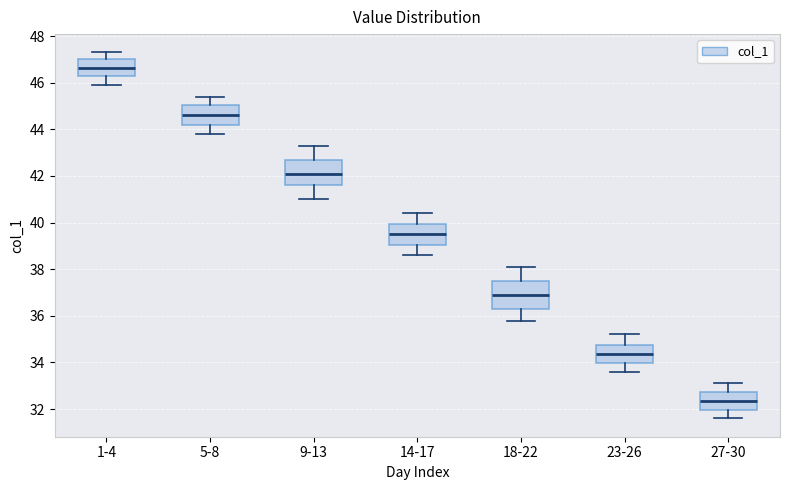

Reading left to right, transcribe this box plot: for each box, give where its median line is, the range the box spans, and where its two whiskers end, as read against the y-axis. The values are not printed on the chart, so give them approximately, as read against the axis.

1-4: median 46.6, box 46.2 to 47.0, whiskers 46.0 to 47.4
5-8: median 44.6, box 44.2 to 45.0, whiskers 43.8 to 45.4
9-13: median 42.2, box 41.6 to 42.8, whiskers 41.0 to 43.4
14-17: median 39.6, box 39.0 to 40.0, whiskers 38.6 to 40.4
18-22: median 37.0, box 36.4 to 37.6, whiskers 35.8 to 38.2
23-26: median 34.4, box 34.0 to 34.8, whiskers 33.6 to 35.2
27-30: median 32.4, box 32.0 to 32.8, whiskers 31.6 to 33.2